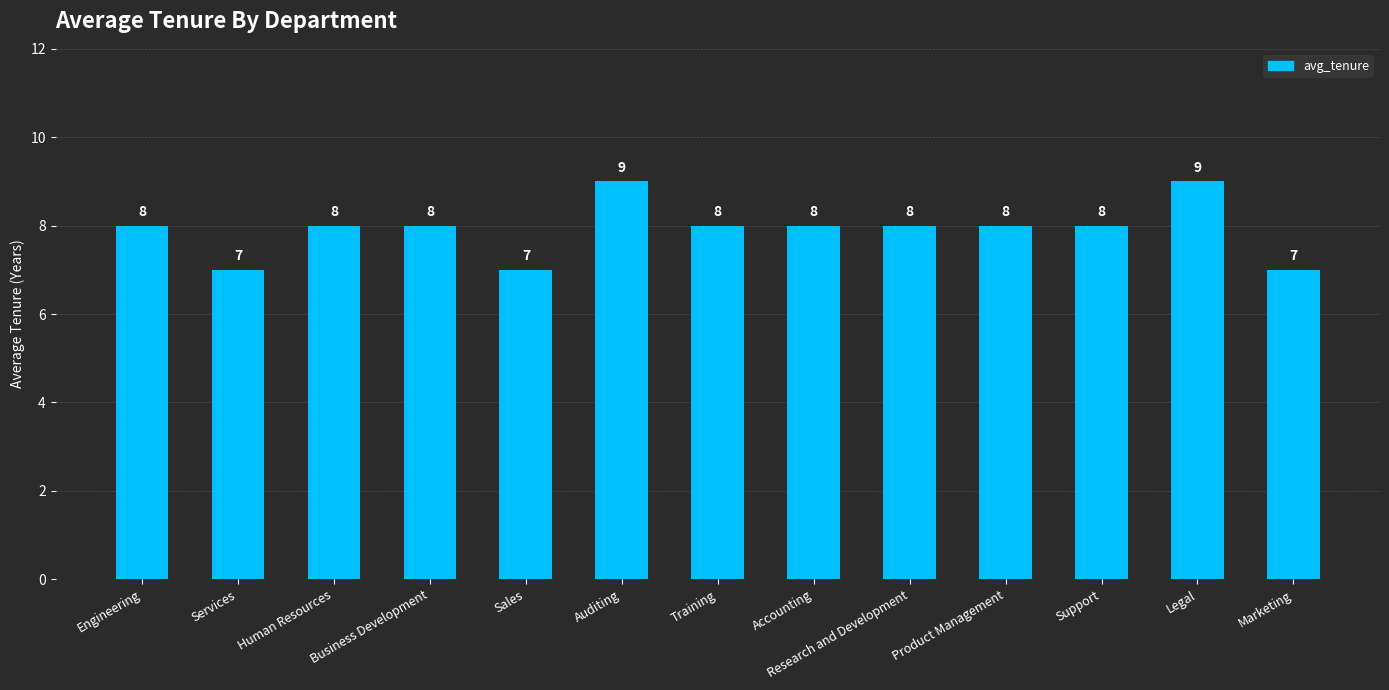

Reading right to left, what are all the values shown in this chart?

7	9	8	8	8	8	8	9	7	8	8	7	8